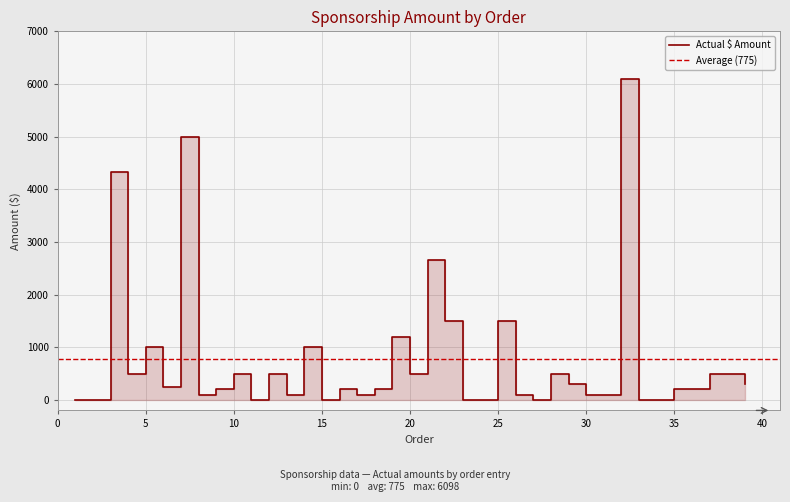

What is the sum of all values?

30230